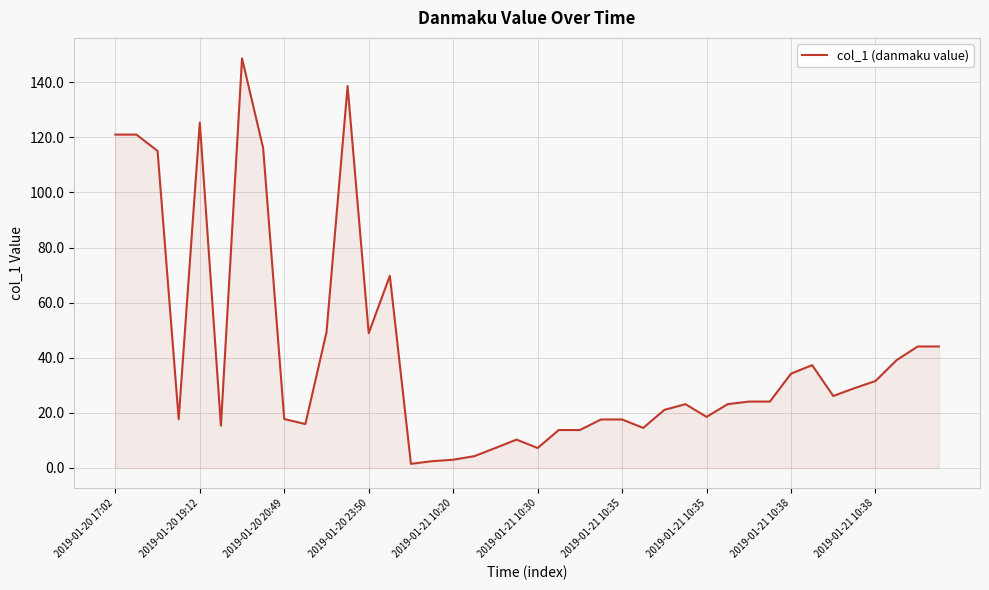

What is the greatest value displayed?

148.7